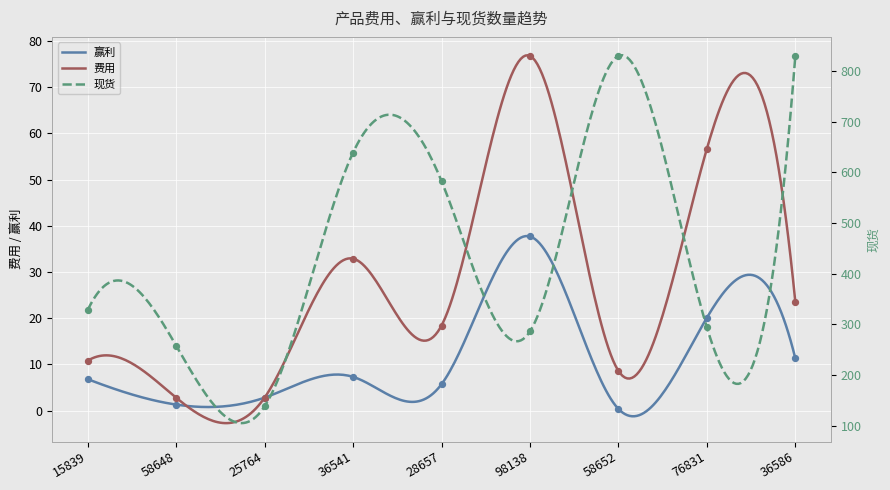

At which category is the sum across all series the highest?

36586